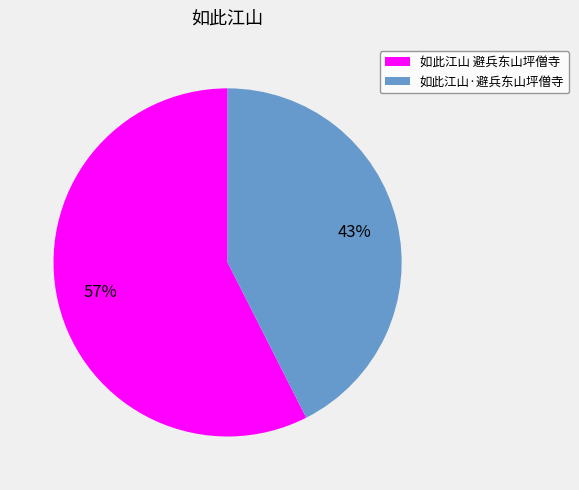

What percentage is the 如此江山 避兵东山坪僧寺 slice, to the nearest percent?

57%